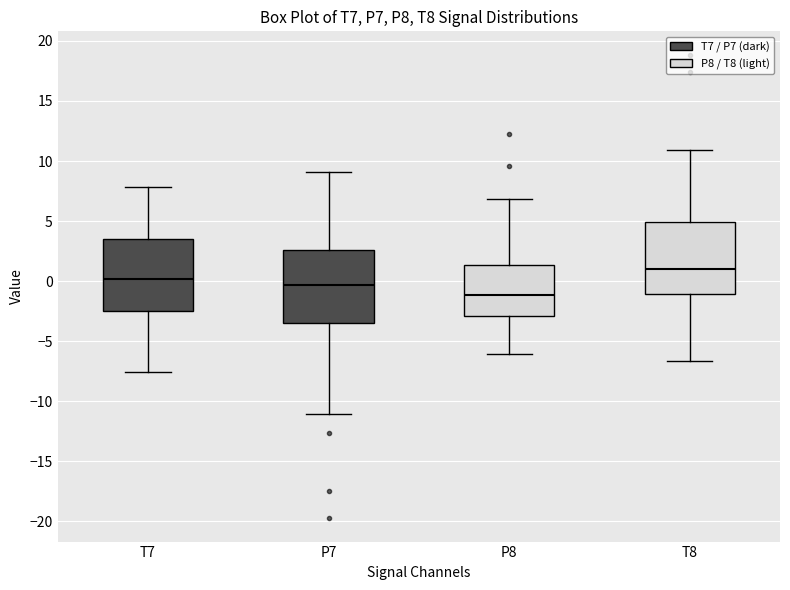

Reading left to right, read every box against the y-axis: the position of its median line, the range the box covers, and the ends of its whiskers. The values are not printed on the chart, so give them approximately, as read against the axis.

T7: median 0.0, box -2.5 to 3.5, whiskers -7.5 to 8.0
P7: median -0.5, box -3.5 to 2.5, whiskers -11.0 to 9.0
P8: median -1.0, box -3.0 to 1.5, whiskers -6.0 to 7.0
T8: median 1.0, box -1.0 to 5.0, whiskers -6.5 to 11.0